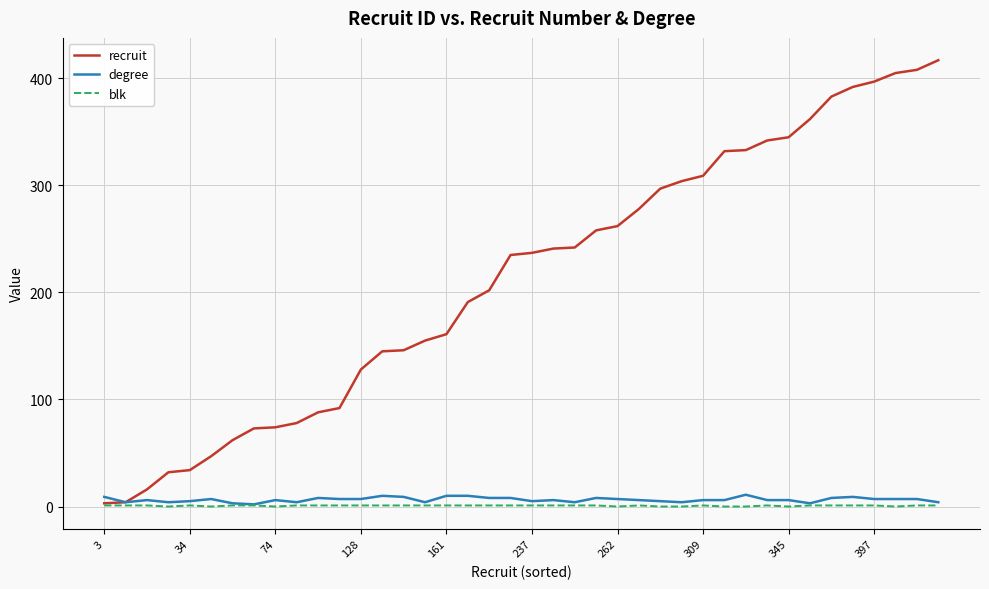

Which series has the largest range (max minus min)?

recruit